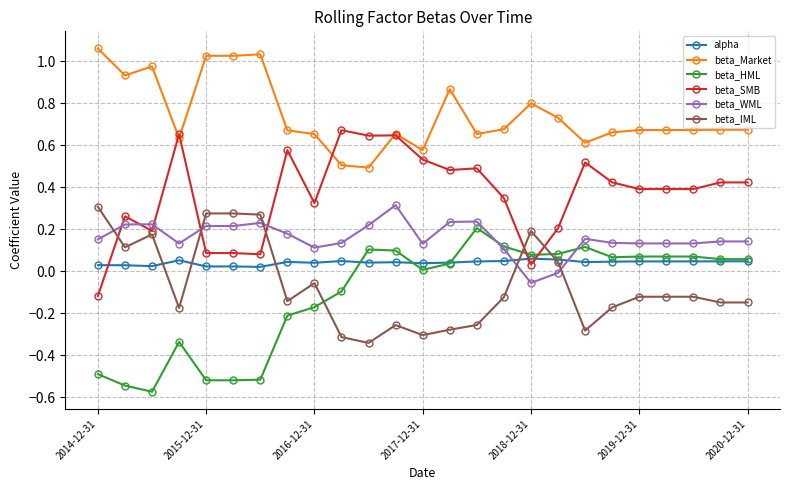

Which series has the largest total across all categories?

beta_Market